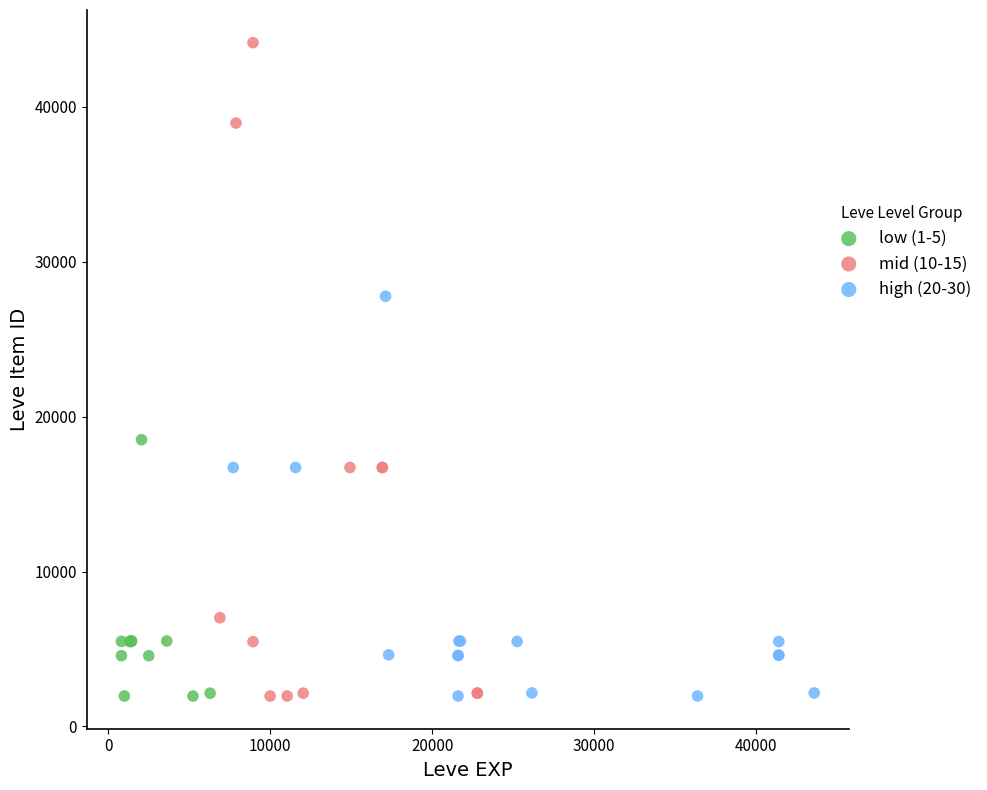

Which series has the largest Y range (max minus min)?

mid (10-15)